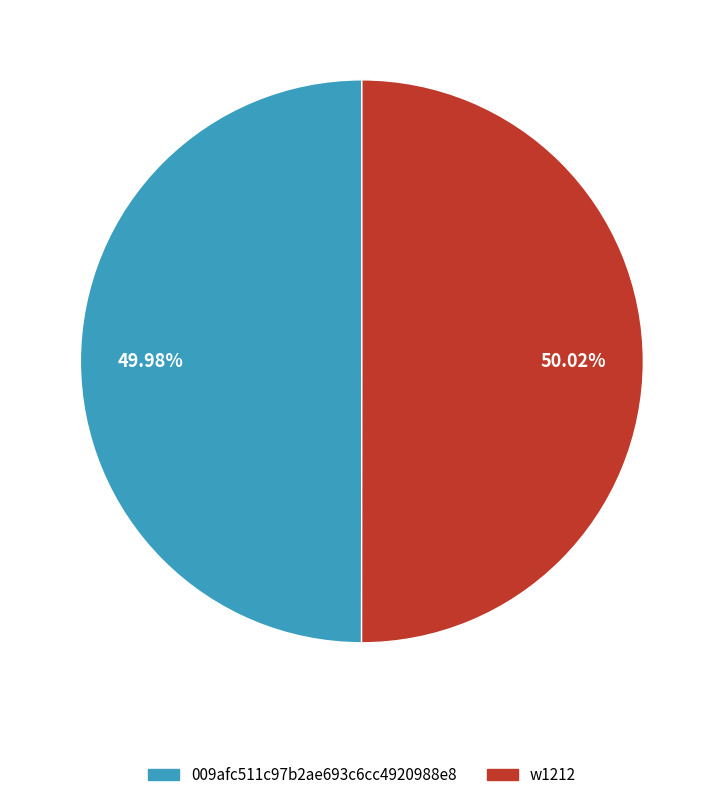

To the nearest percent, what is the average slice percentage?

50%